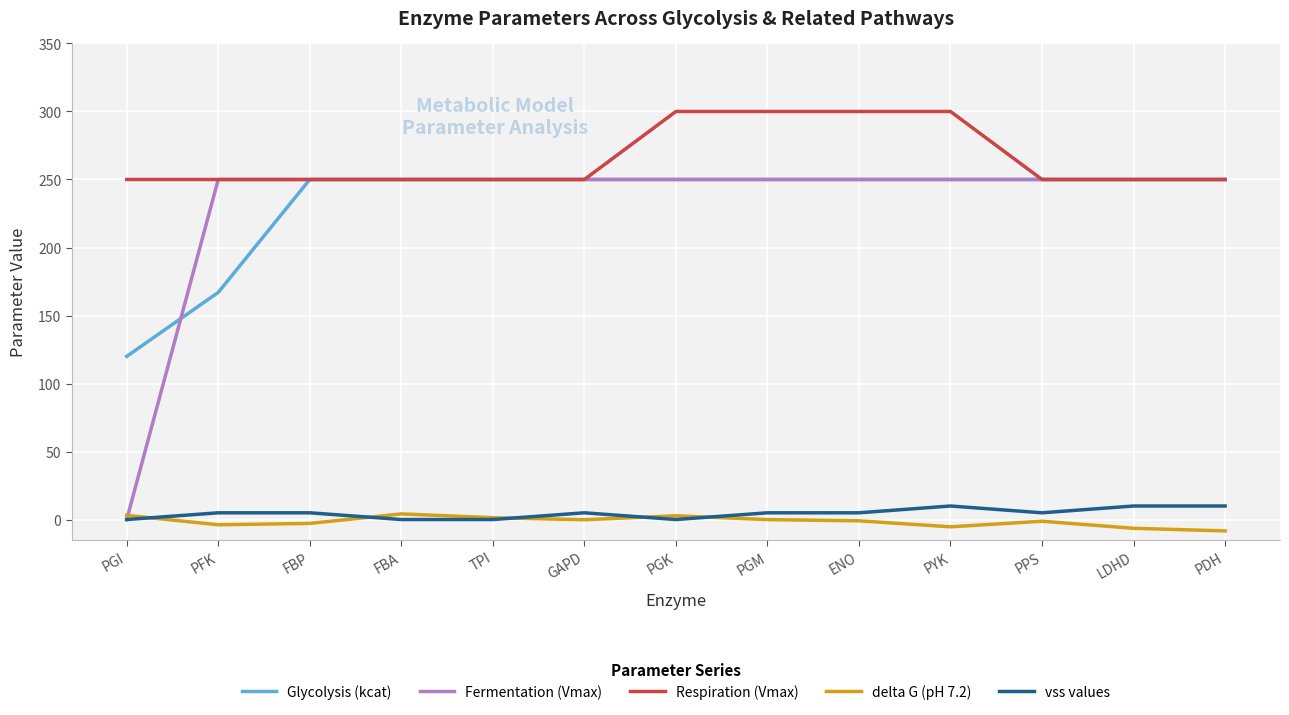

What is the minimum value shown in the chart?

-8.3